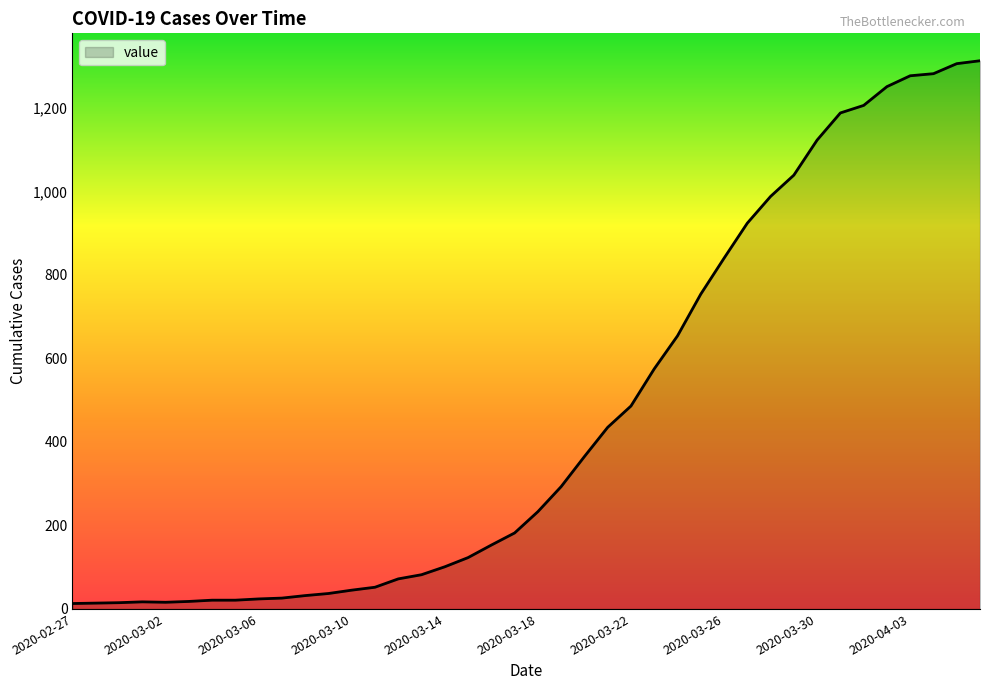

What is the maximum value shown in the chart?

1313